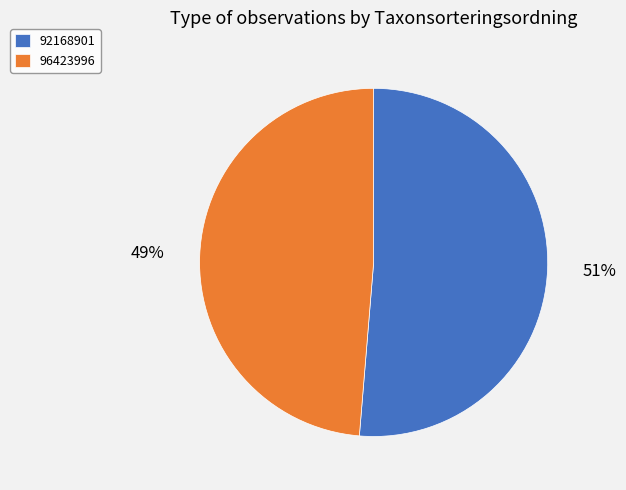

To the nearest percent, what is the average slice percentage?

50%